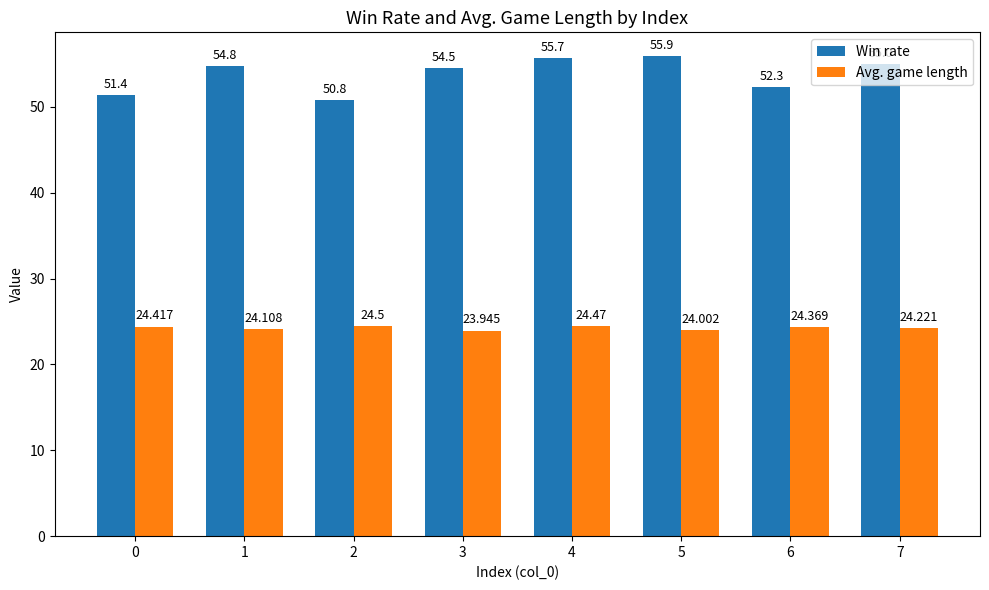

List the series in order of their overall mean, lowest first.

Avg. game length, Win rate